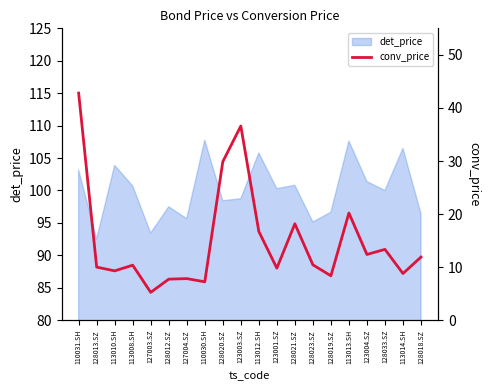

The det_price series shows 43.6 at 127003.SZ. True or false?

False